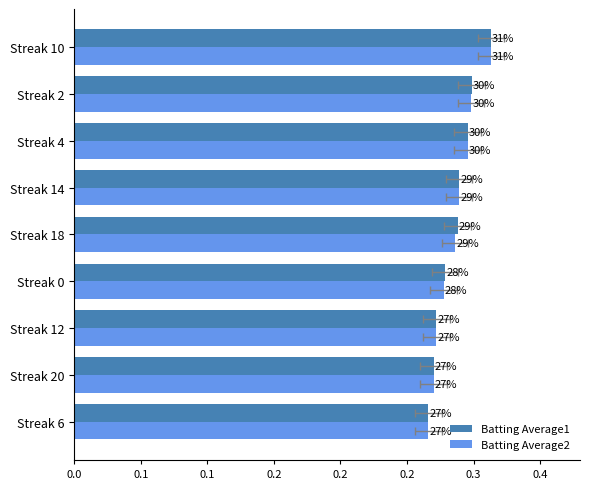

Reading right to left, extract all data points from this chart.

Batting Average1: 0.3	0.3	0.3	0.3	0.3	0.3	0.3	0.3	0.3
Batting Average2: 0.3	0.3	0.3	0.3	0.3	0.3	0.3	0.3	0.3